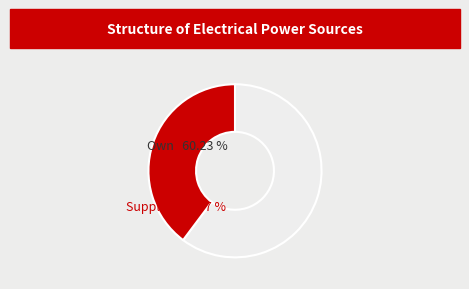

The 3 slice represents 30% of the pie. True or false?

False